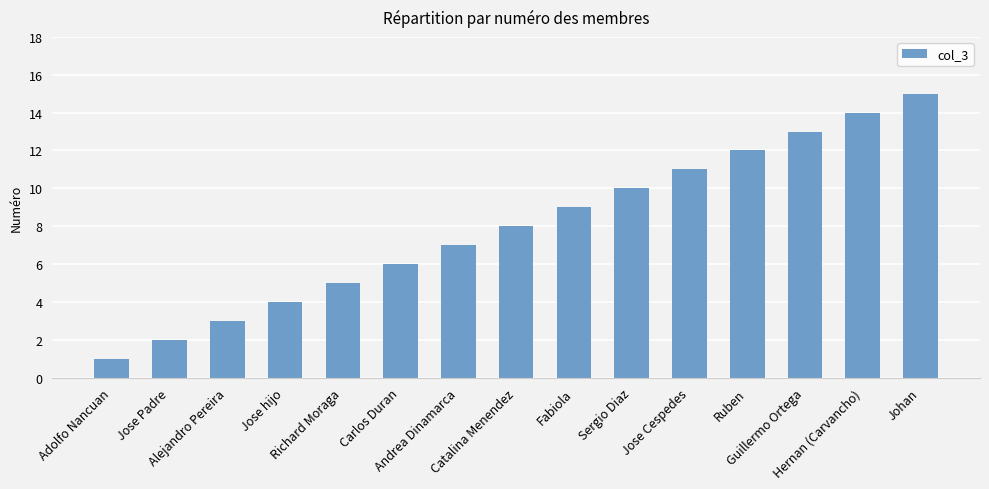

Where is the data nearest to the value 8?

Catalina Menendez